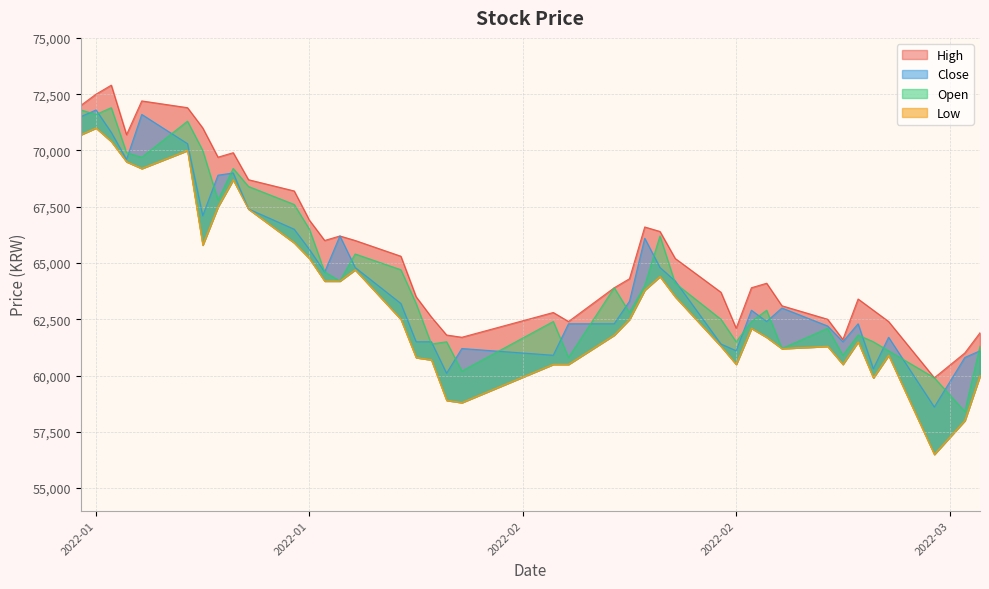

Where is the first local minimum for Low?

2022-01-07